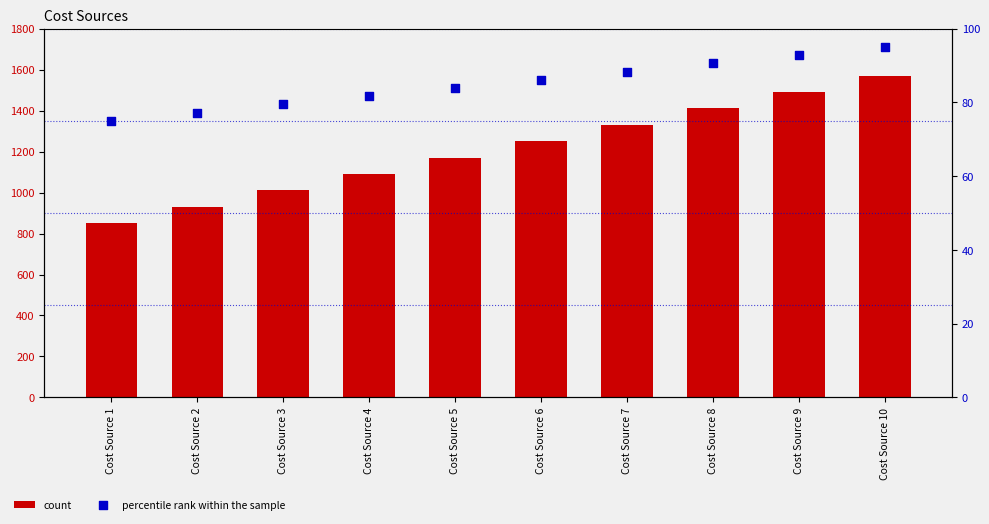

At which category is the sum across all series the highest?

Cost Source 10